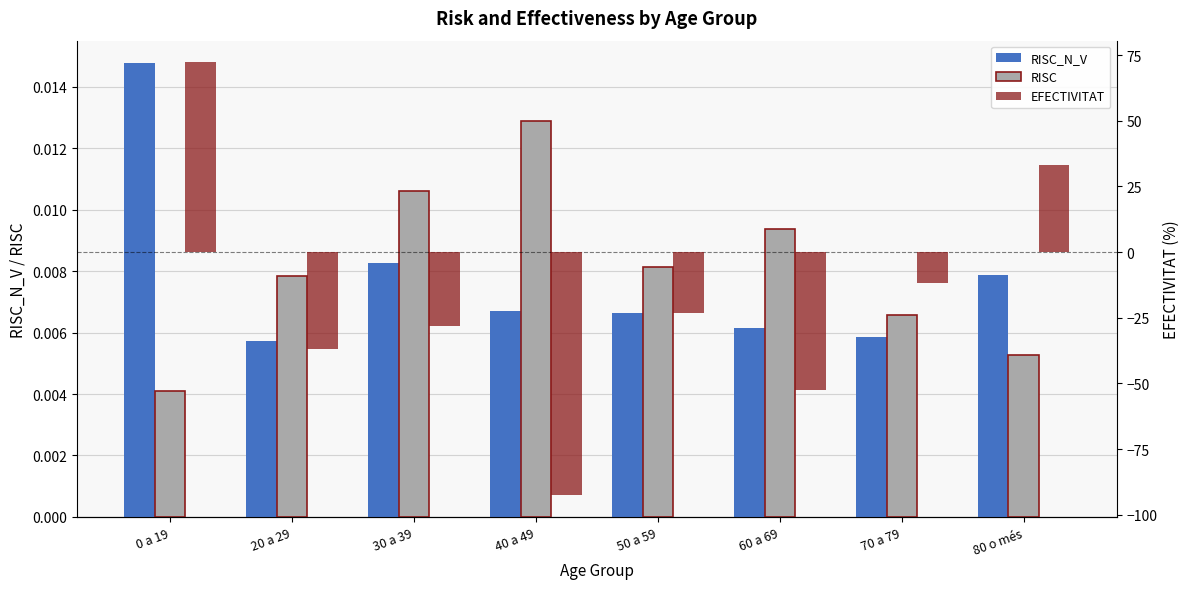

At which label is RISC_N_V closest to 0?

20 a 29